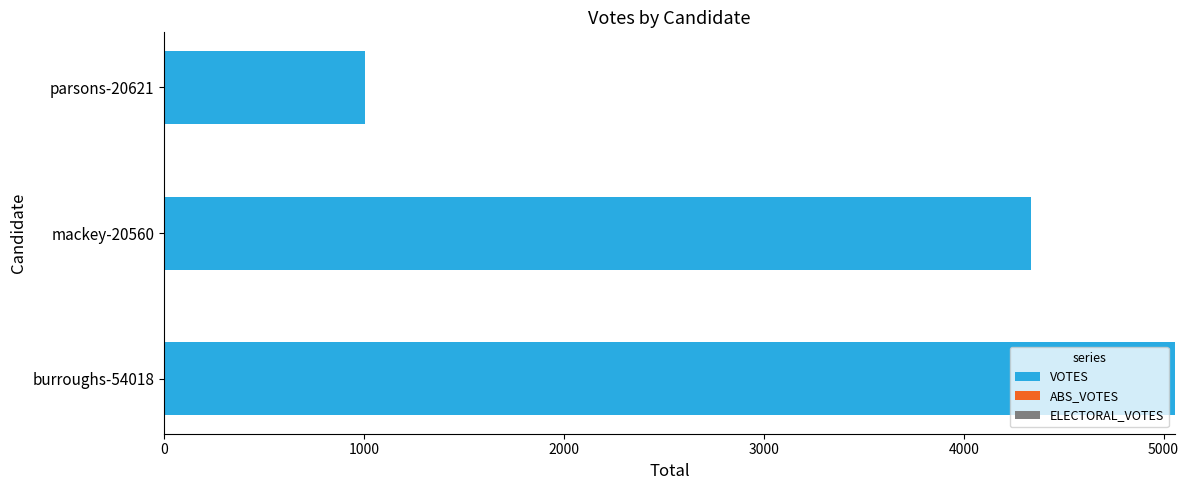

What is the difference between the values at burroughs-54018 and mackey-20560?

719